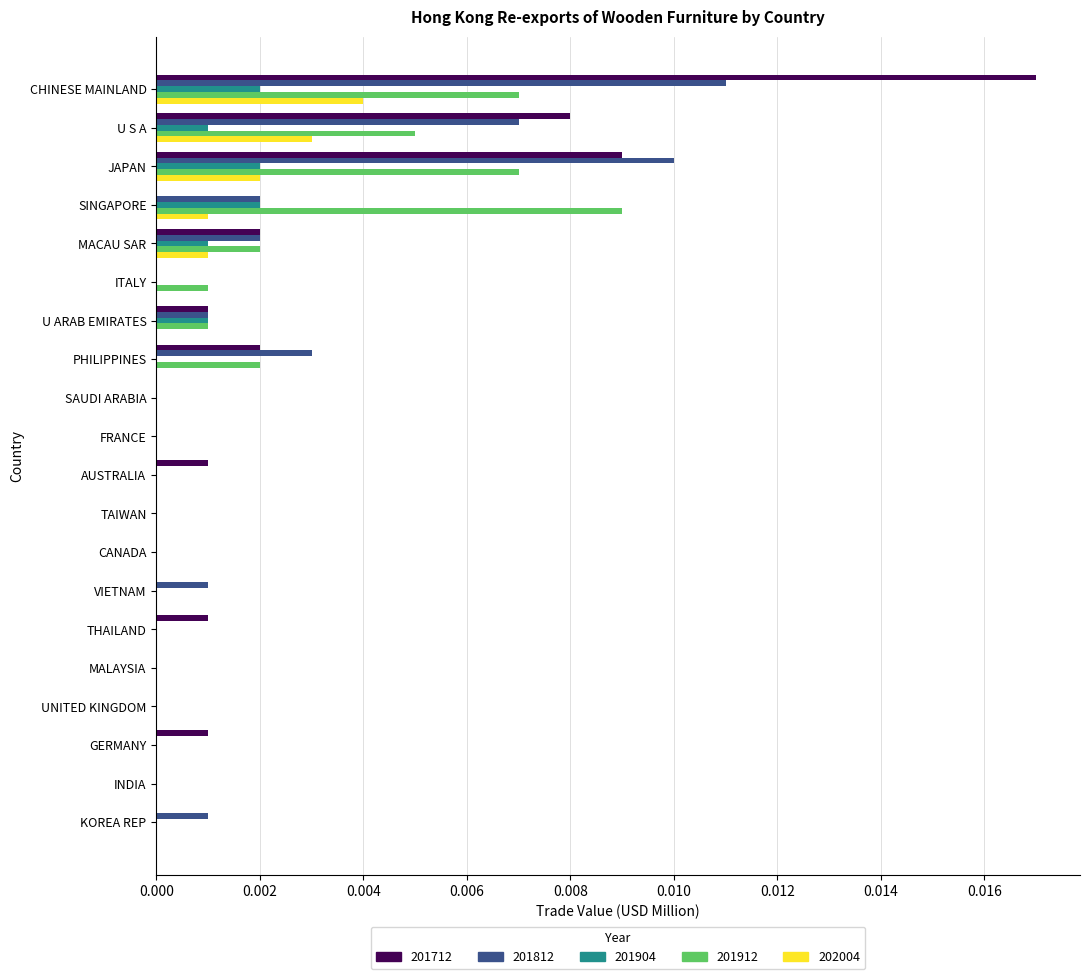

At which label does 201812 reach its peak?

CHINESE MAINLAND